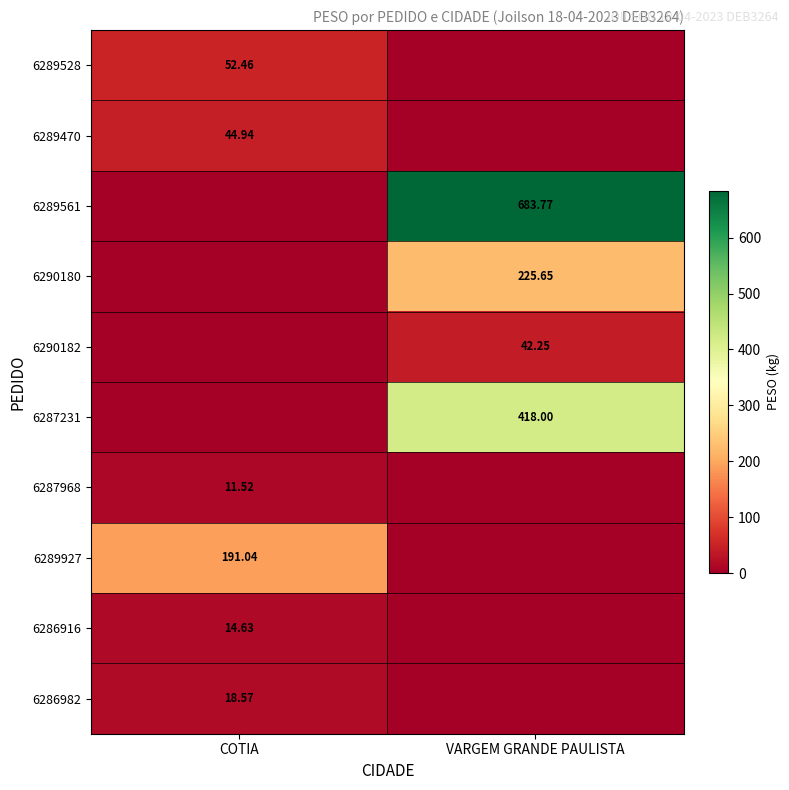

What is the sum of all 6289528 values?

52.5